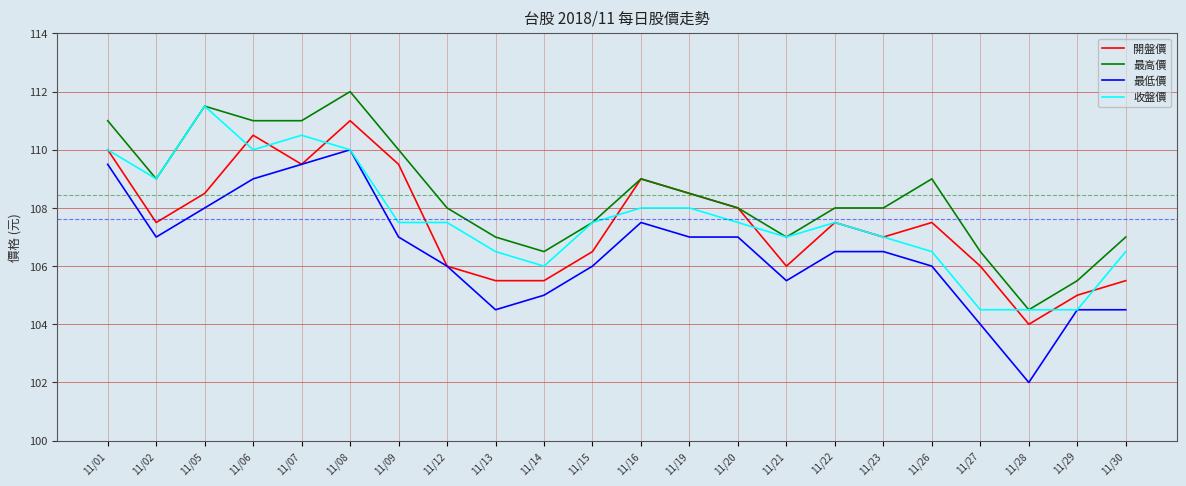

What is the difference between the maximum and second lowest values in the 開盤價 series?

6.0